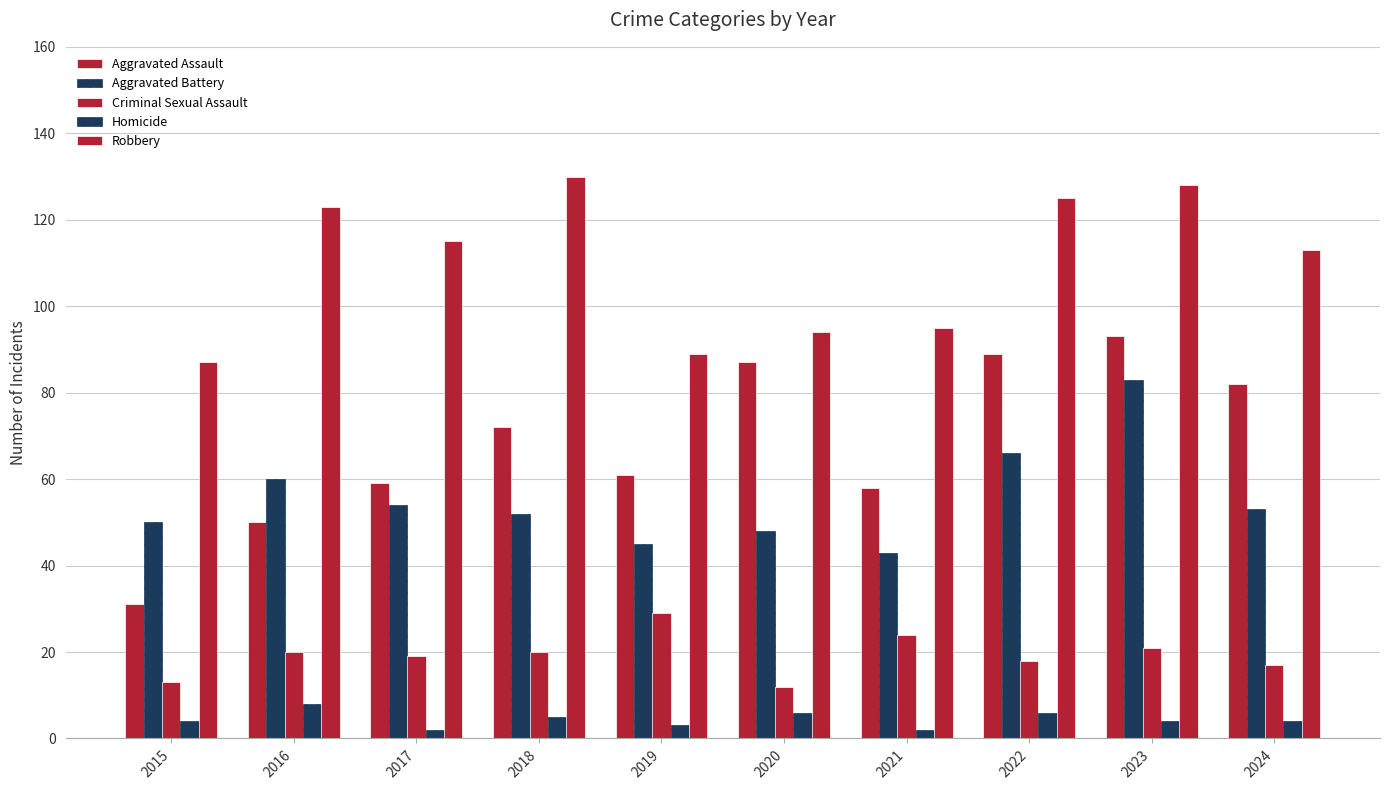

How many data points in Criminal Sexual Assault are less than 20?

5